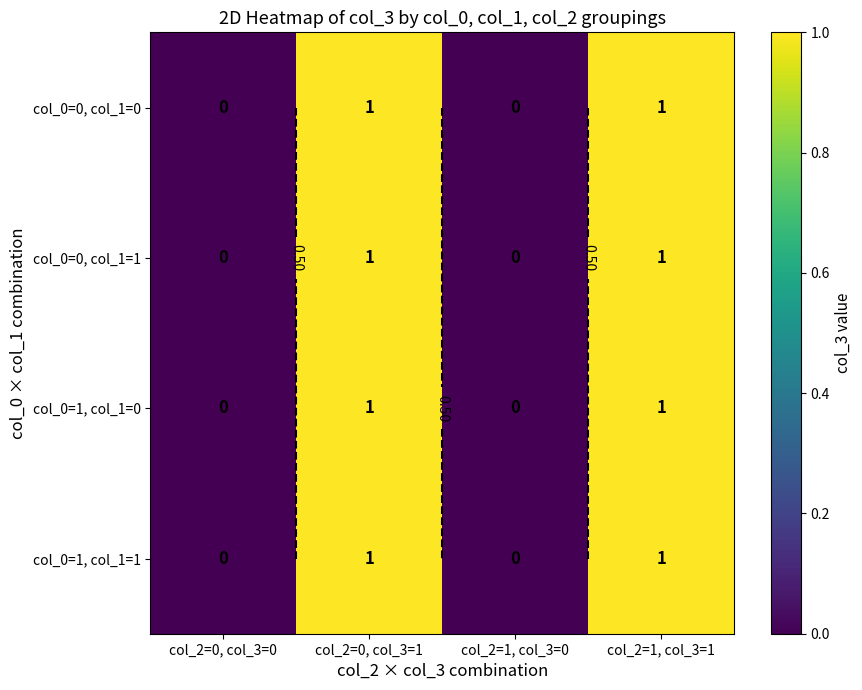

What is the difference between the maximum and minimum values in the col_0=0, col_1=0 series?

1